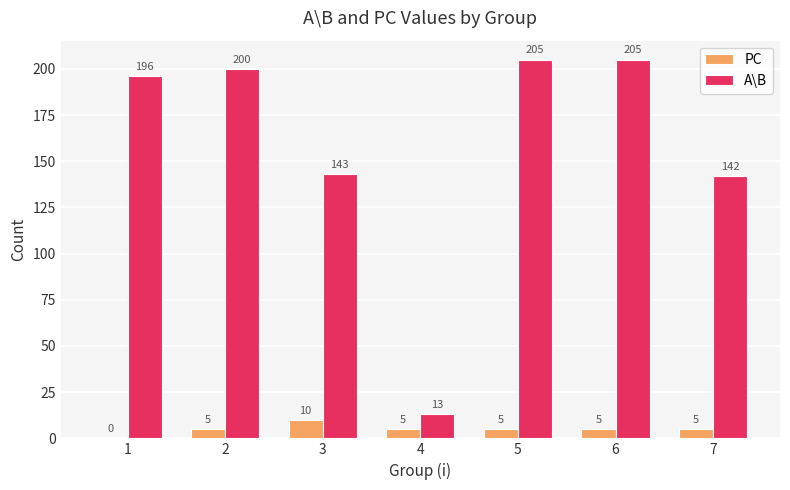

How many PC values are between 5 and 6?

5